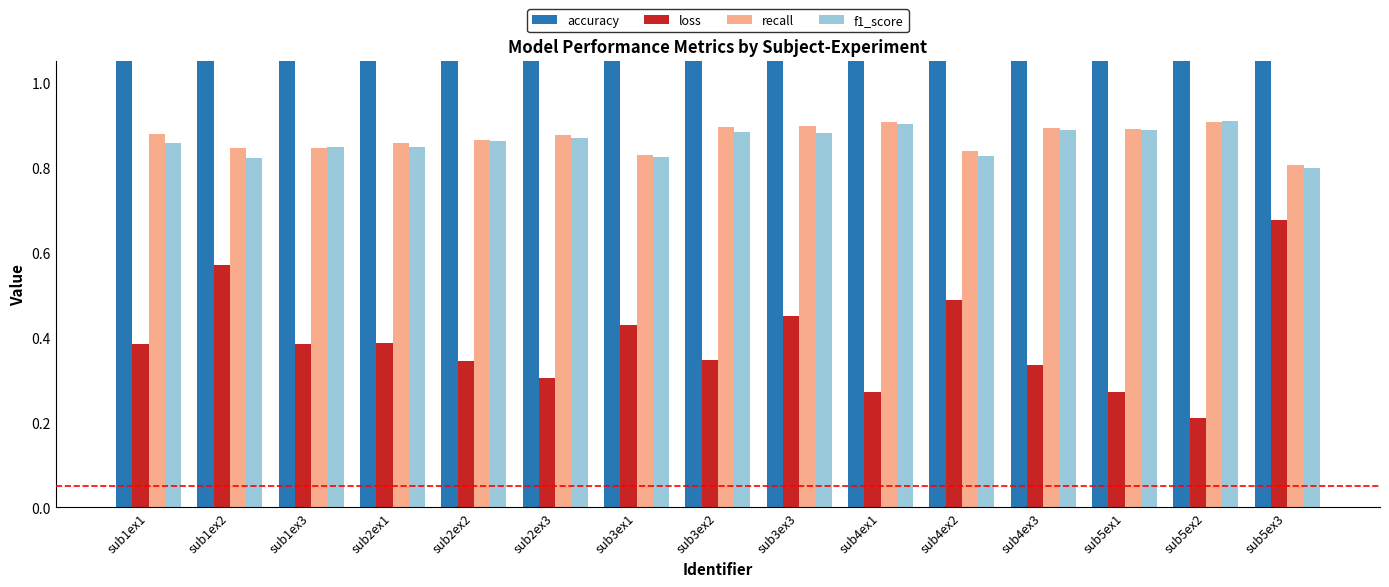

What position from the left is sub1ex2?

2